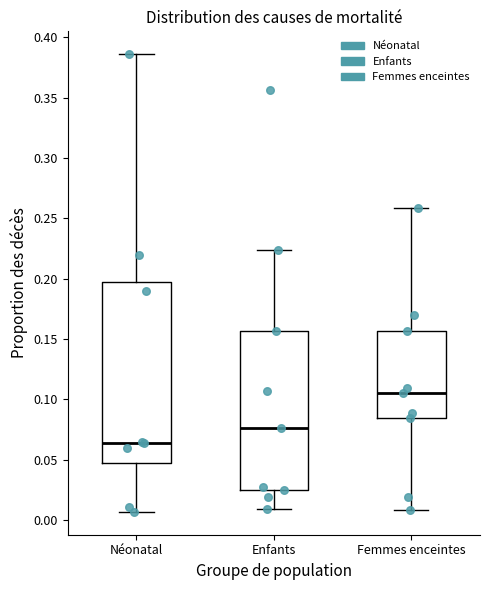

Which box's median line is the highest?

Femmes enceintes